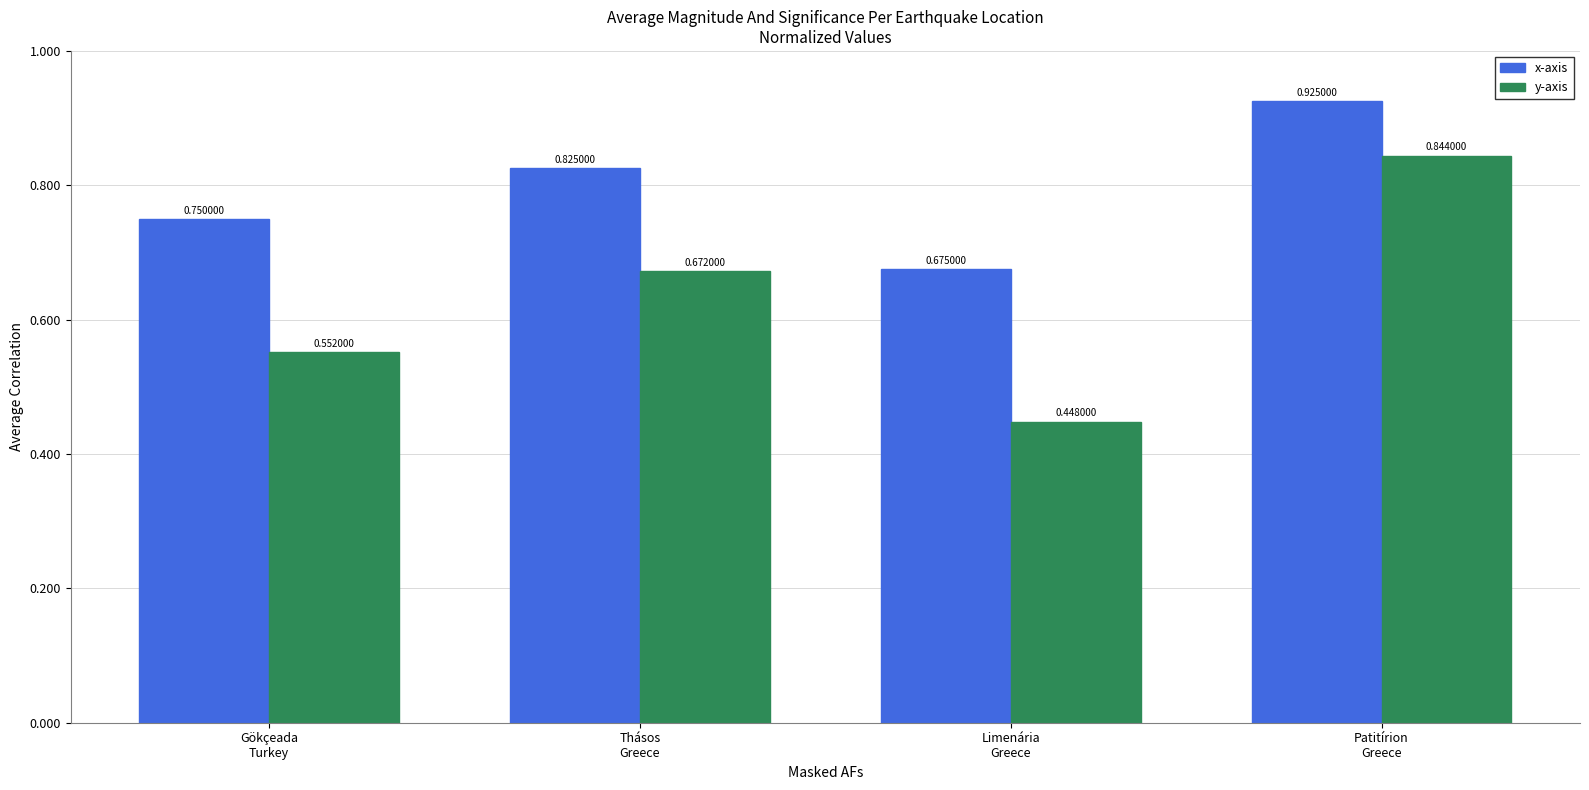

Which series has the largest total across all categories?

x-axis